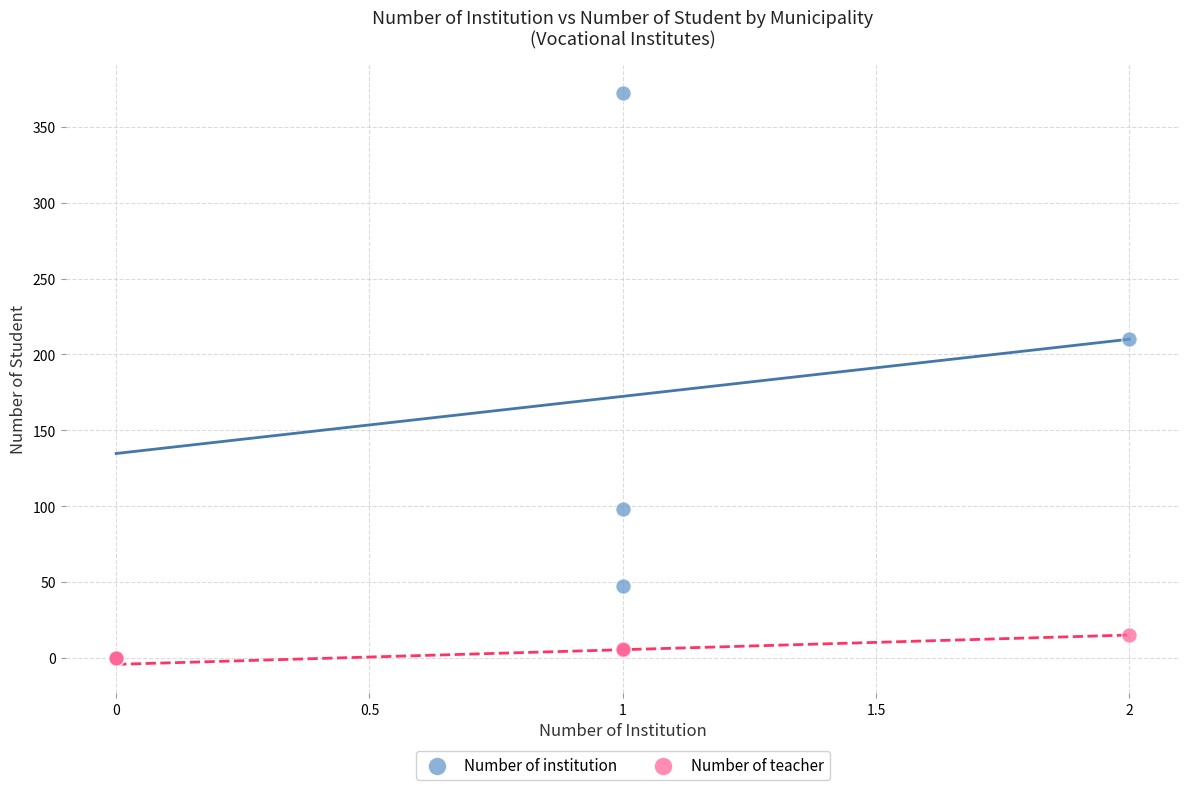

Across all series, what Y value is closest to 186?

210